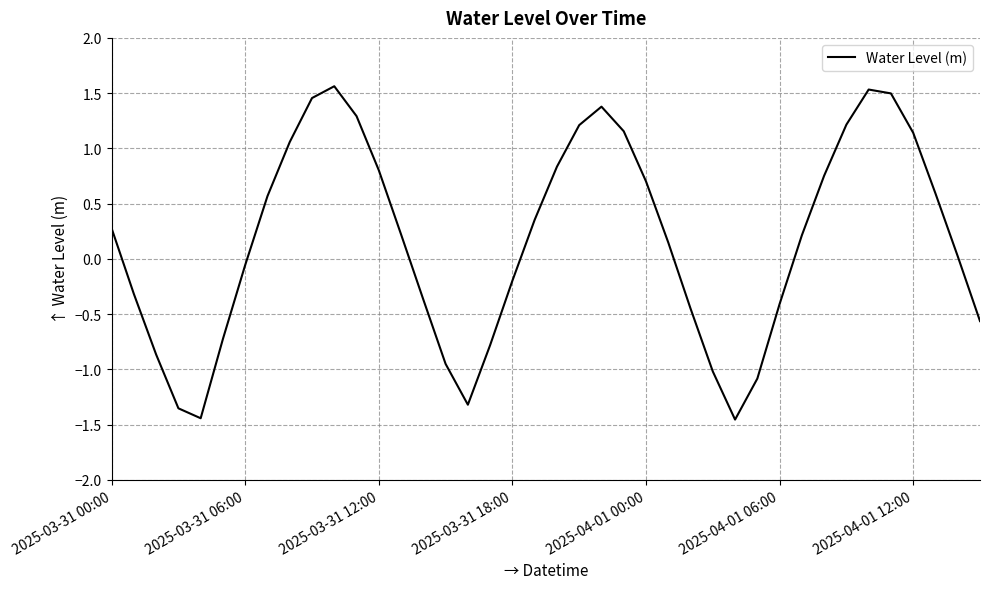

True or false: the data has more than 1 interior local peaks.

True